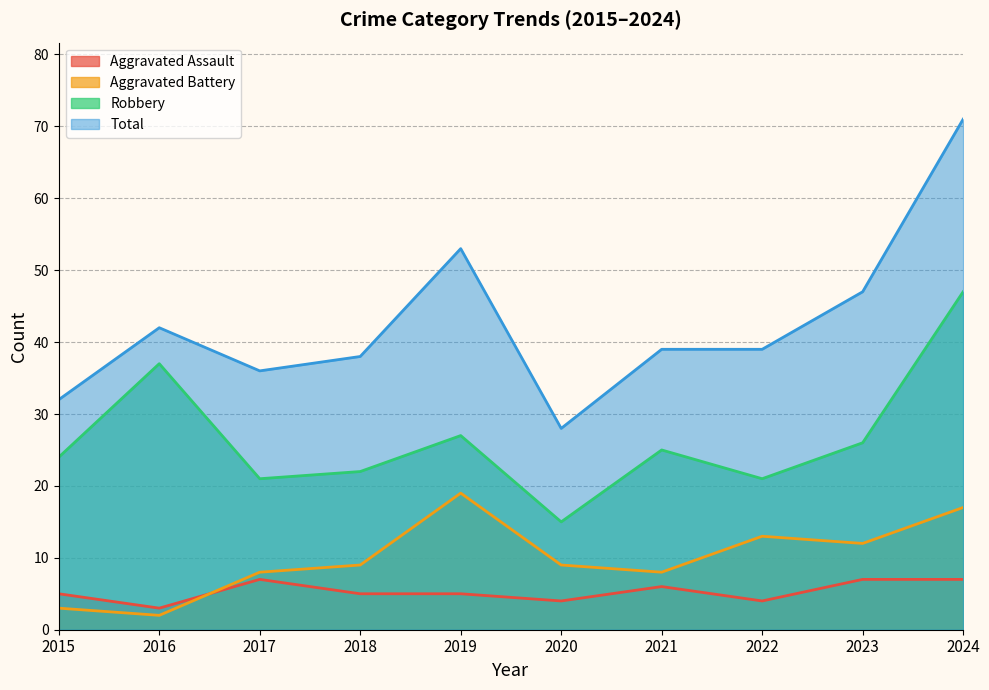

Is it true that Aggravated Assault equals 7 at 2019?

False